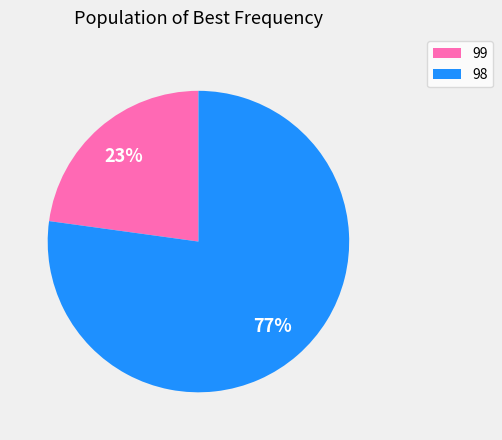

Between 99 and 98, which is larger?

98